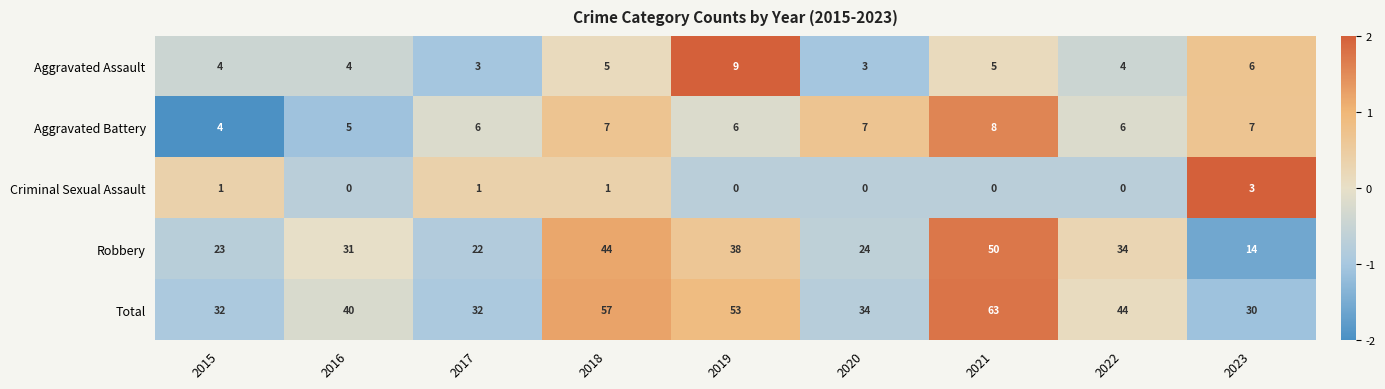

What is the difference between the highest and lowest values at 2018?

56